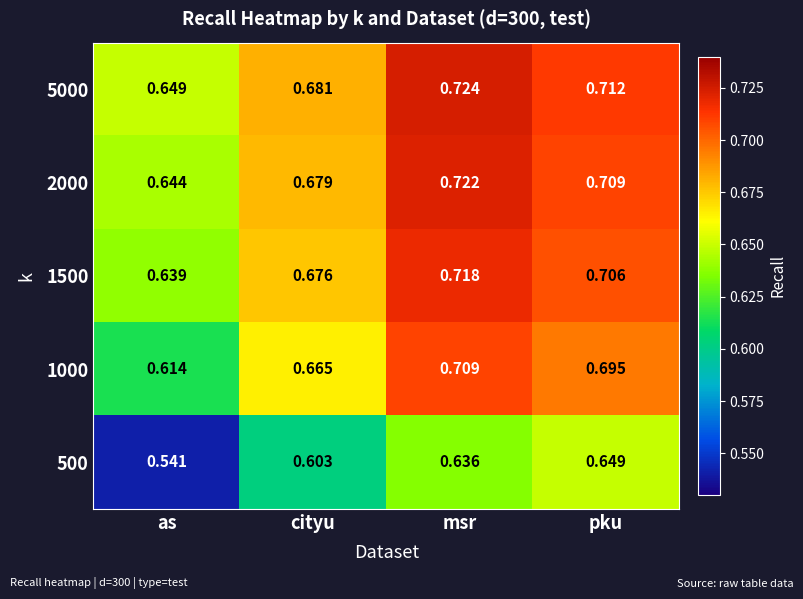

At which category is the sum across all series the highest?

msr